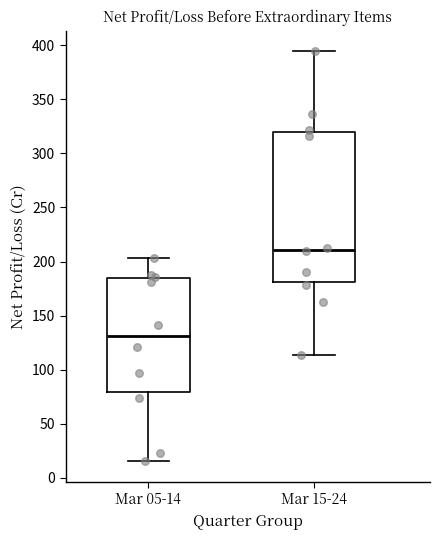

Comparing the boxes themselves (not the whiskers), which one is the tallest?

Mar 15-24